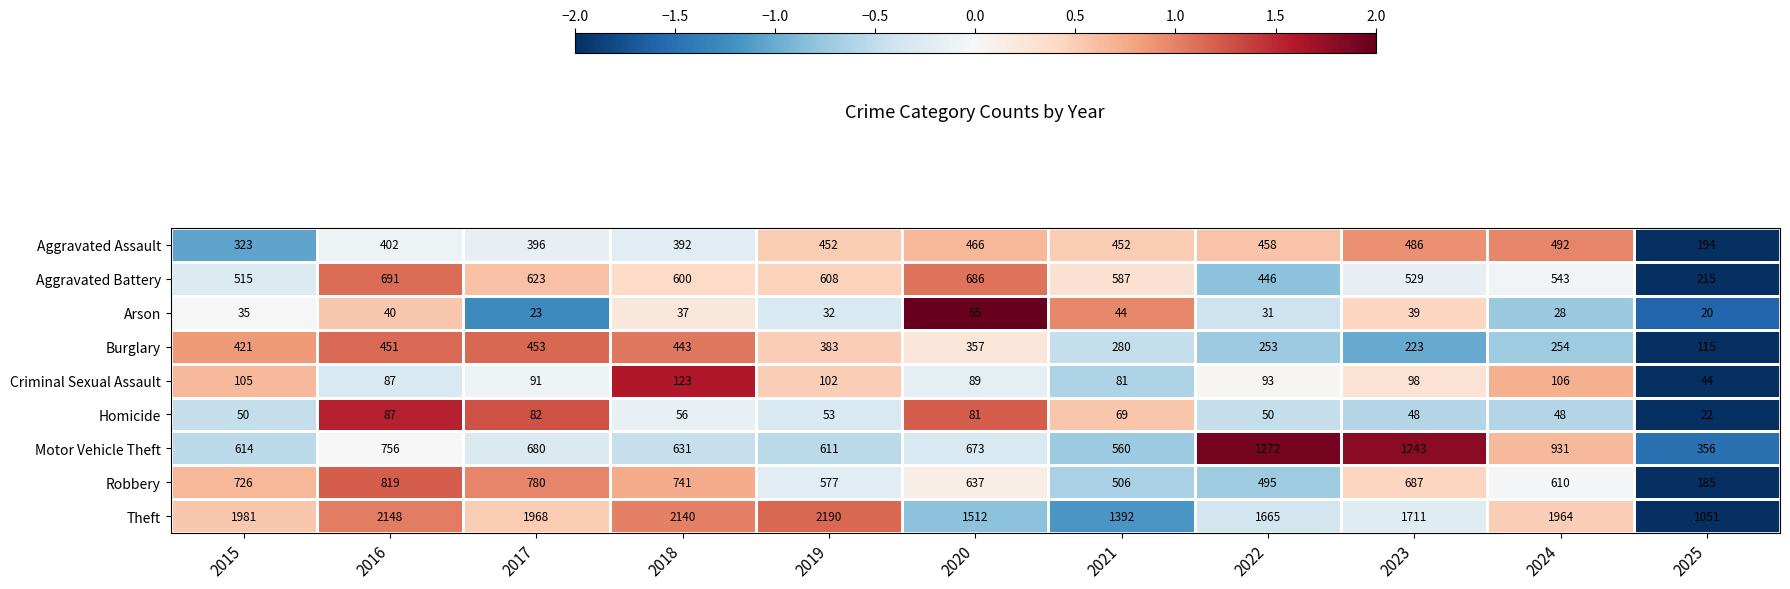

At which category does the chart reach its peak across all series?

2019